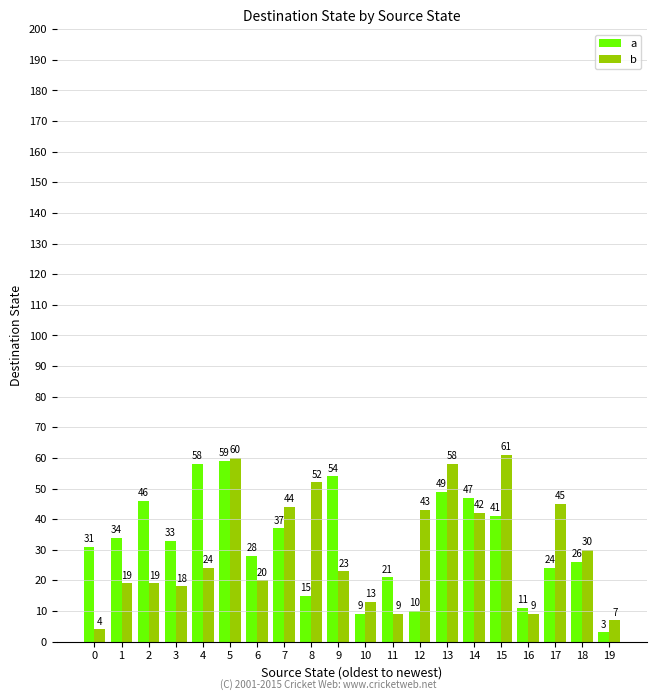

How many series are shown in this chart?

2